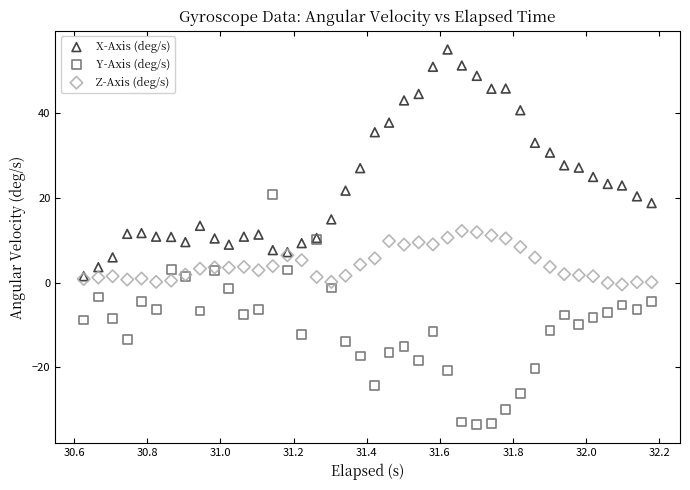

What are all the series names shown in the legend?

X-Axis (deg/s), Y-Axis (deg/s), Z-Axis (deg/s)